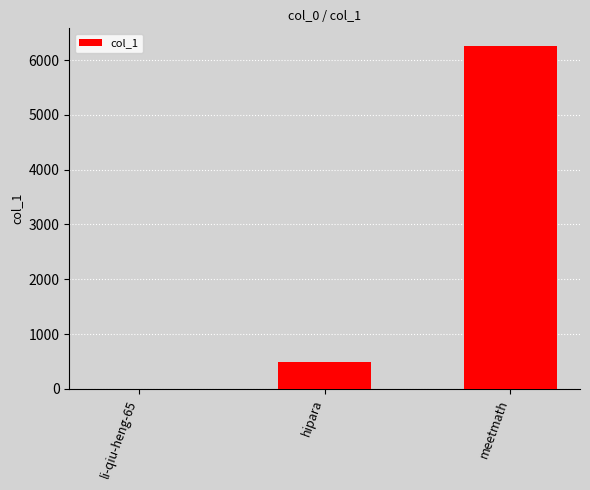

What is the approximate value at meetmath, to the nearest 10?

6270